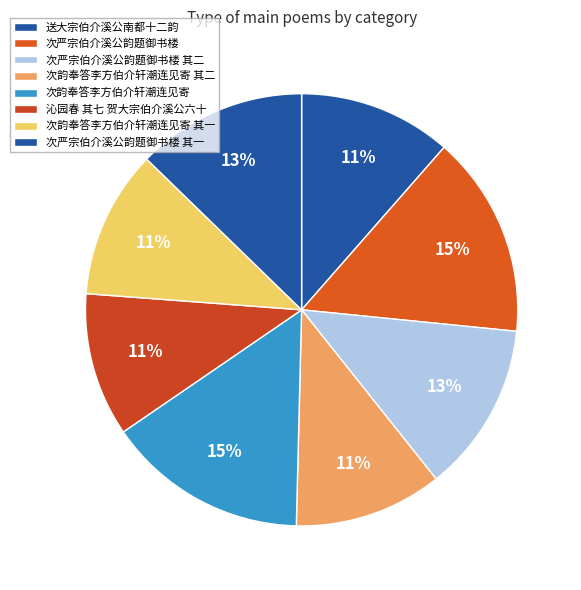

What is the smallest slice in the pie chart?

送大宗伯介溪公南都十二韵